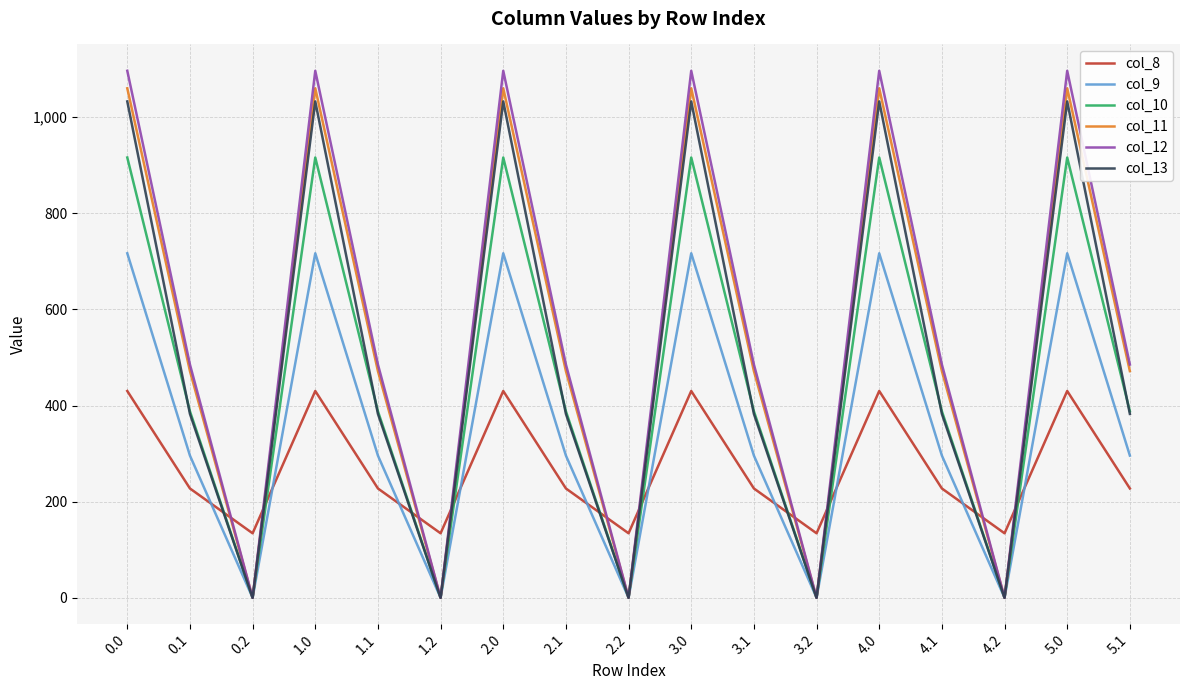

What value does the col_9 series have at 5.0?

716.9